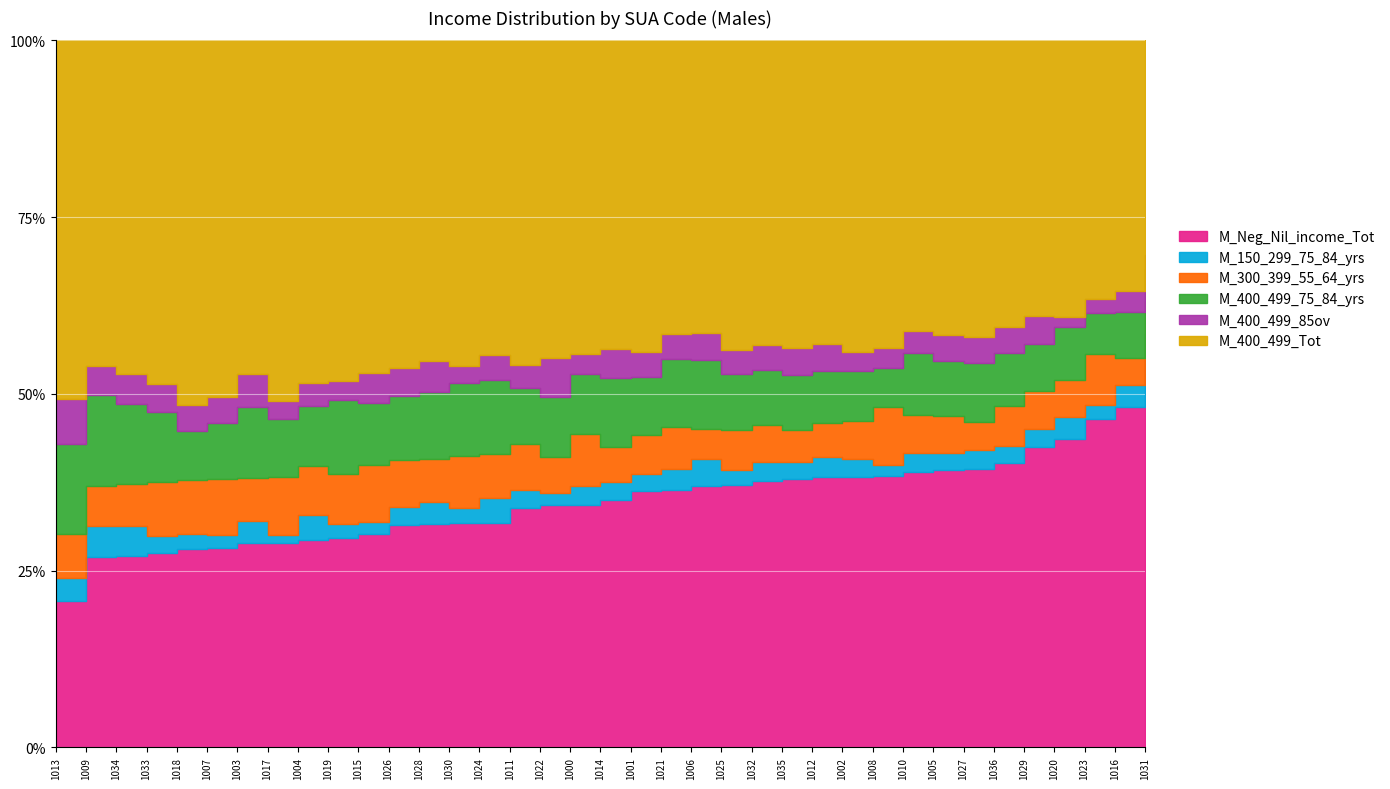

What is the value of the M_400_499_75_84_yrs point at the 20th from the left?

108